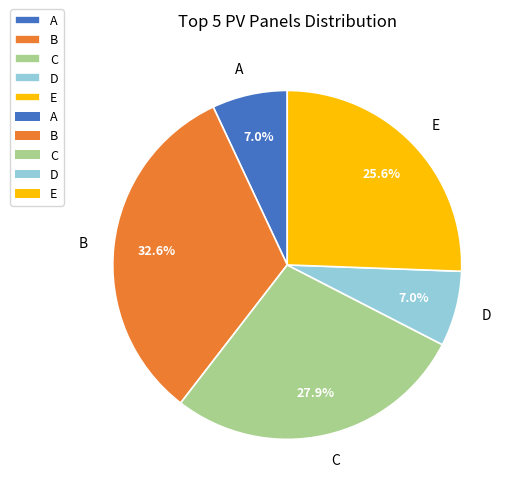

How many slices are in this pie chart?

5